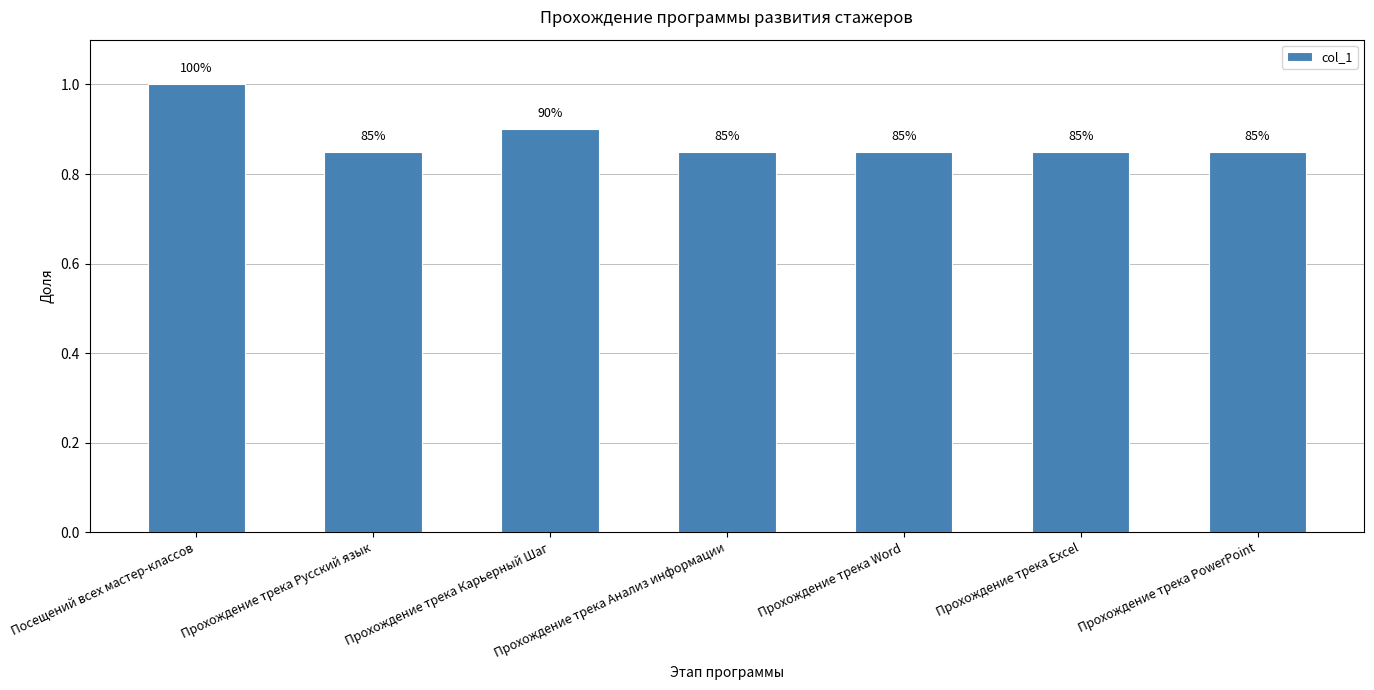

Which has a higher value, Прохождение трека Анализ информации or Прохождение трека Русский язык?

Прохождение трека Анализ информации